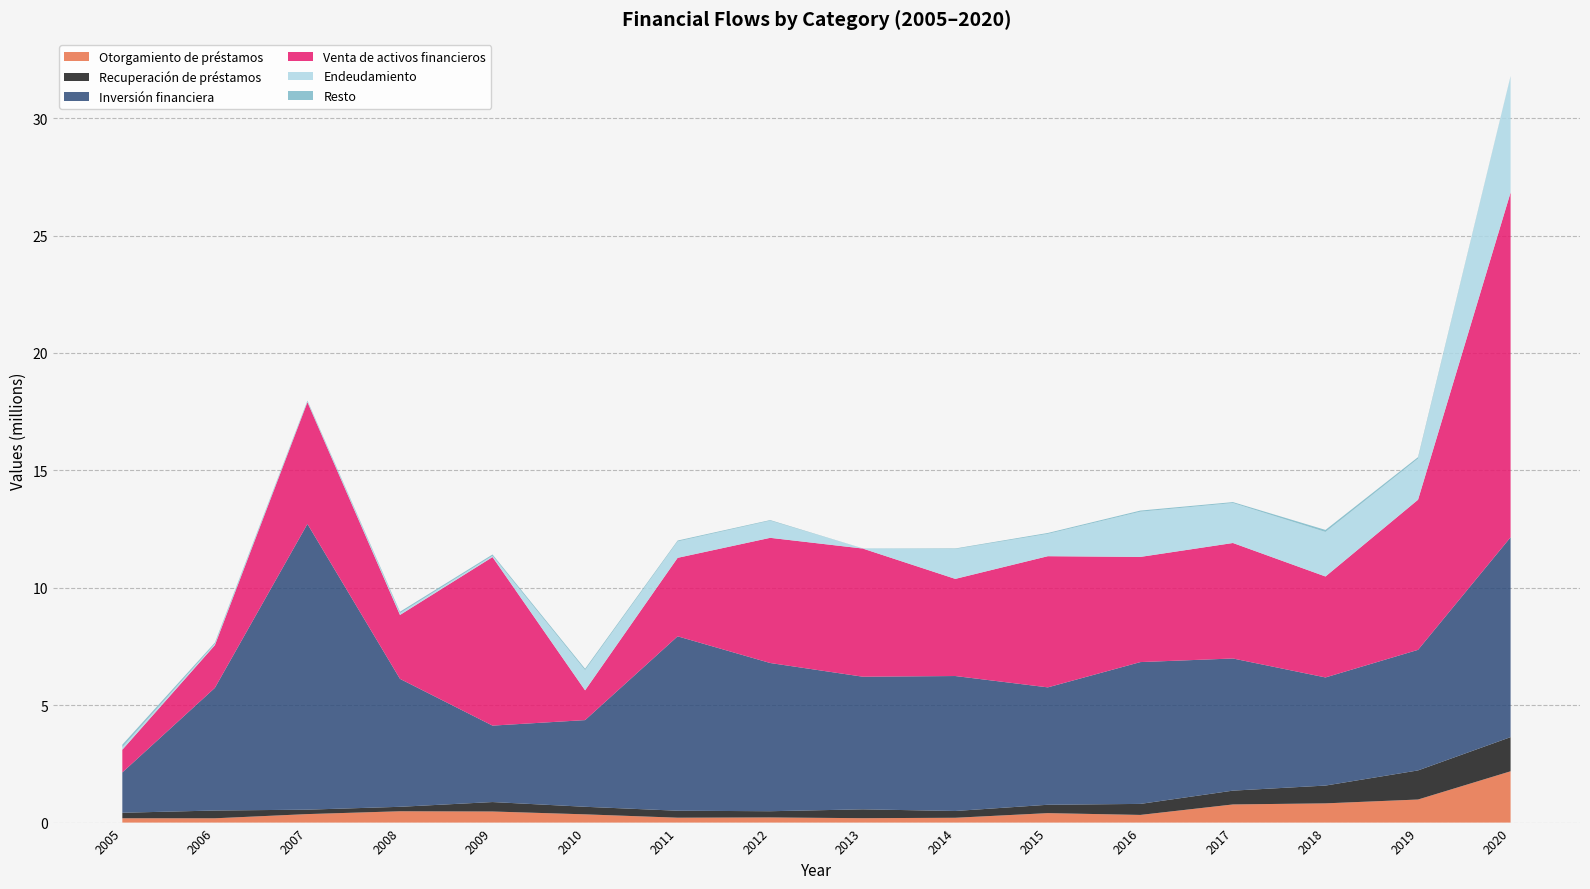

Reading left to right, transcribe all the data shown in this chart.

Otorgamiento de préstamos: 183488	183160	361823	482464	472648	351110	208298	219064	187745	205160	402934	326708	772527	818826	982507	2185090
Recuperación de préstamos: 235869	331155	188744	190085	402399	322368	297224	265159	377214	289221	356698	469141	588649	757870	1239650	1454566
Inversión financiera: 1716996	5223387	12167680	5448120	3254874	3690930	7426877	6311828	5647821	5747172	4999018	6039331	5627265	4604618	5134386	8510449
Venta de activos financieros: 966799	1816604	5185183	2721021	7177164	1267723	3342108	5330626	5457755	4136519	5585722	4478805	4918212	4298882	6392560	14681398
Endeudamiento: 107356	54240	32497	77939	54771	859012	697866	729635	4228	1270979	950702	1925545	1701613	1895504	1750959	4942551
Resto: 107356	54240	32497	59275	54771	59275	38347	25773	4228	23802	38326	47563	39663	87581	62597	11690